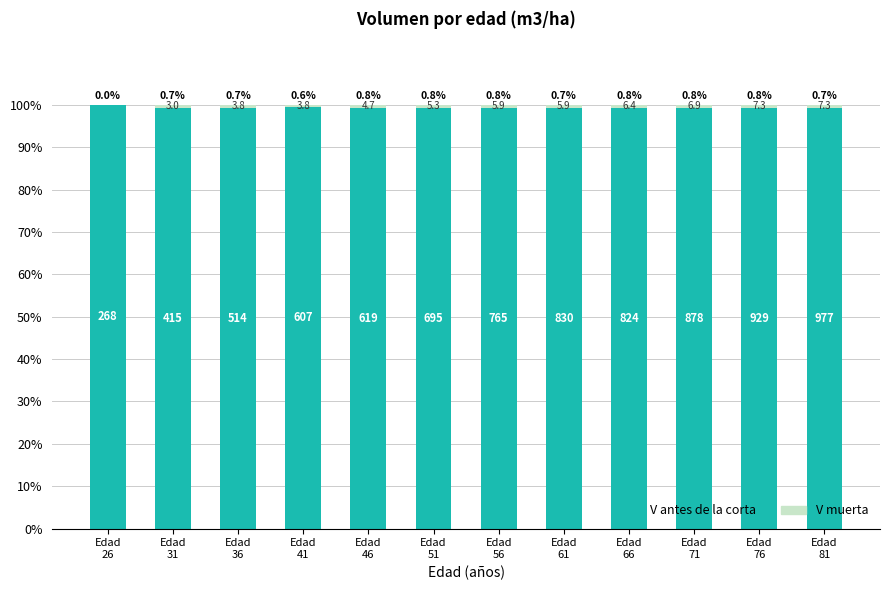

Rank the series by their average value, from lowest to highest.

V muerta, V antes de la corta